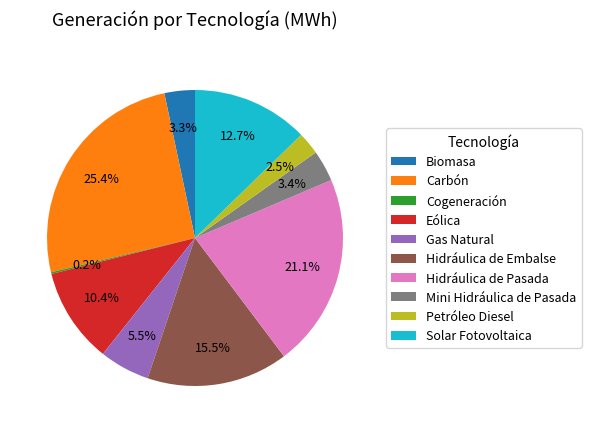

Is it true that Carbón is 25% of the pie?

True